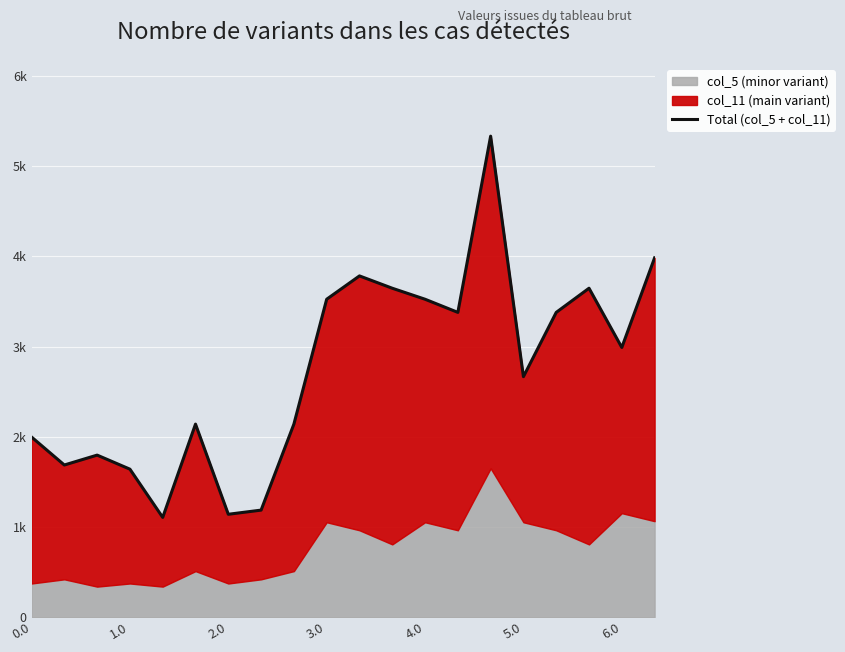

Does the chart display data point markers on the line(s)?

No